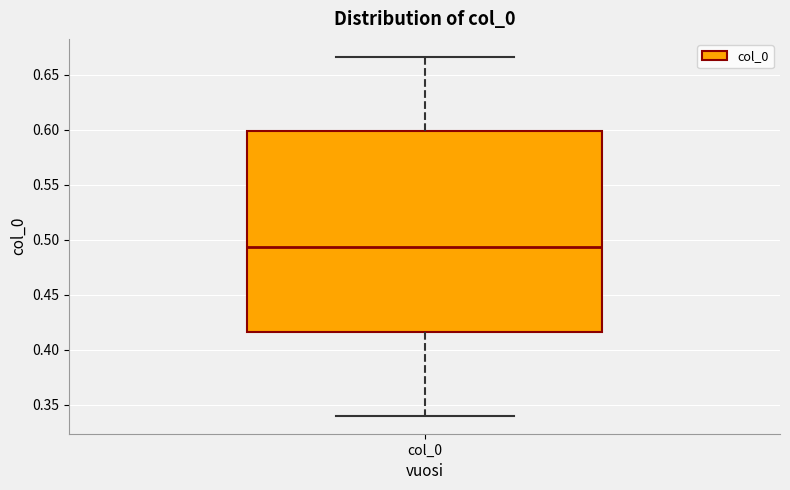

Transcribe this box plot: give where the median line is, the range the box spans, and where the two whiskers end, as read against the y-axis. The values are not printed on the chart, so give them approximately, as read against the axis.

median 0.495, box 0.415 to 0.600, whiskers 0.340 to 0.665